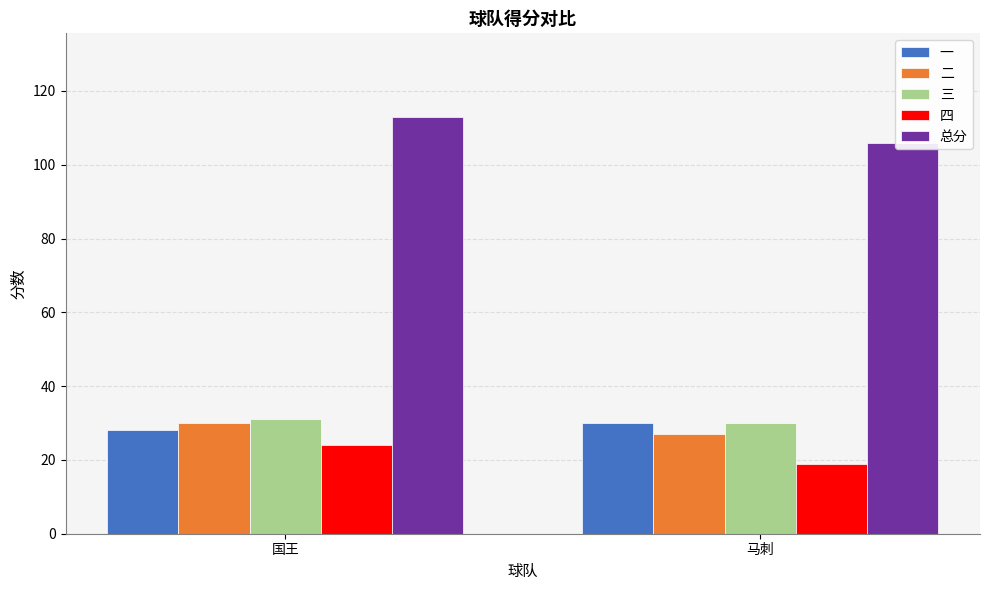

How many series are shown in this chart?

5